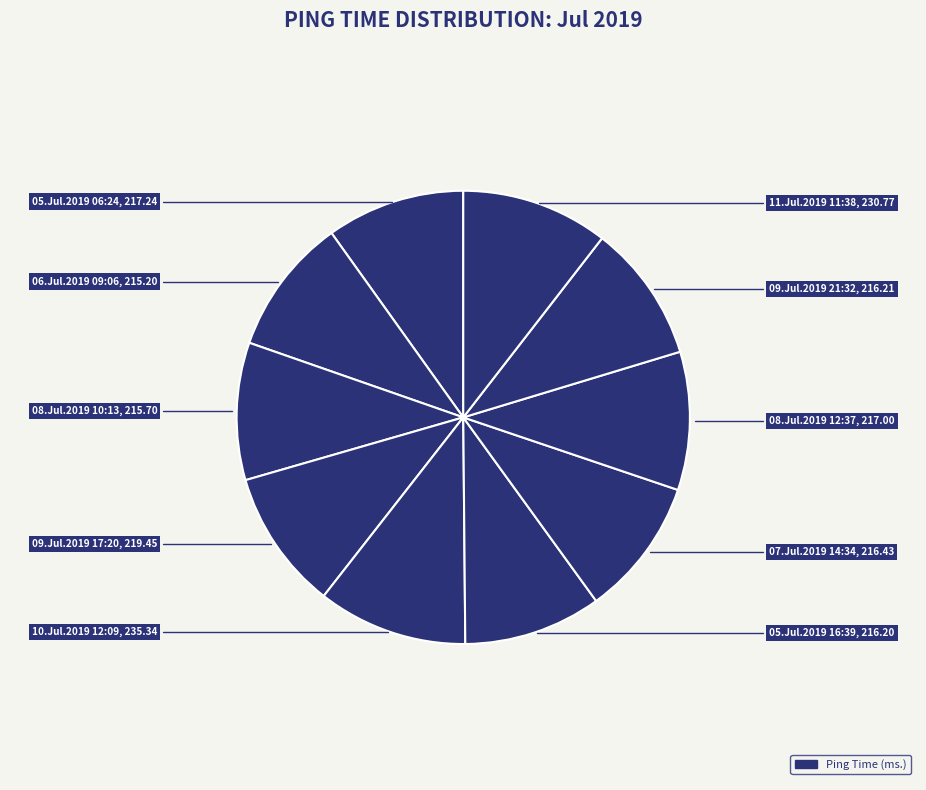

How many segments does this pie chart have?

10